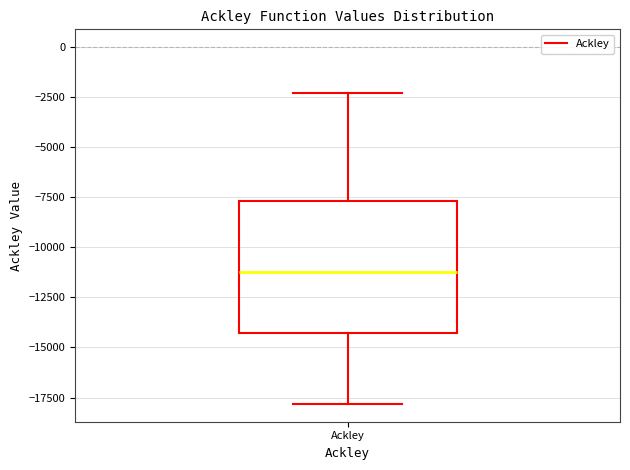

Where is the upper edge of the box for Ackley on the y-axis? The values are not printed on the chart, so give them approximately, as read against the axis.

-7500